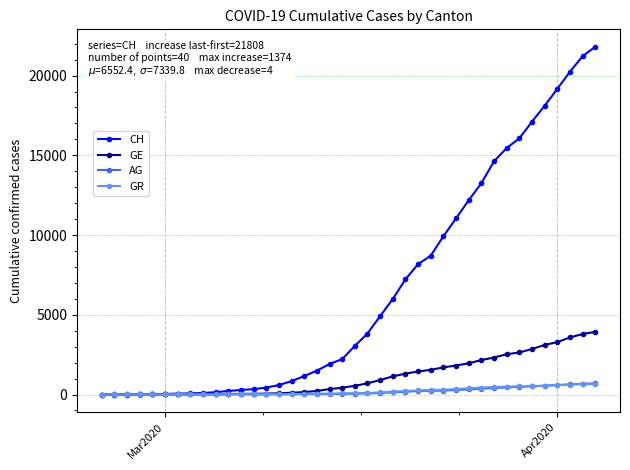

What is the maximum value for CH?

21808